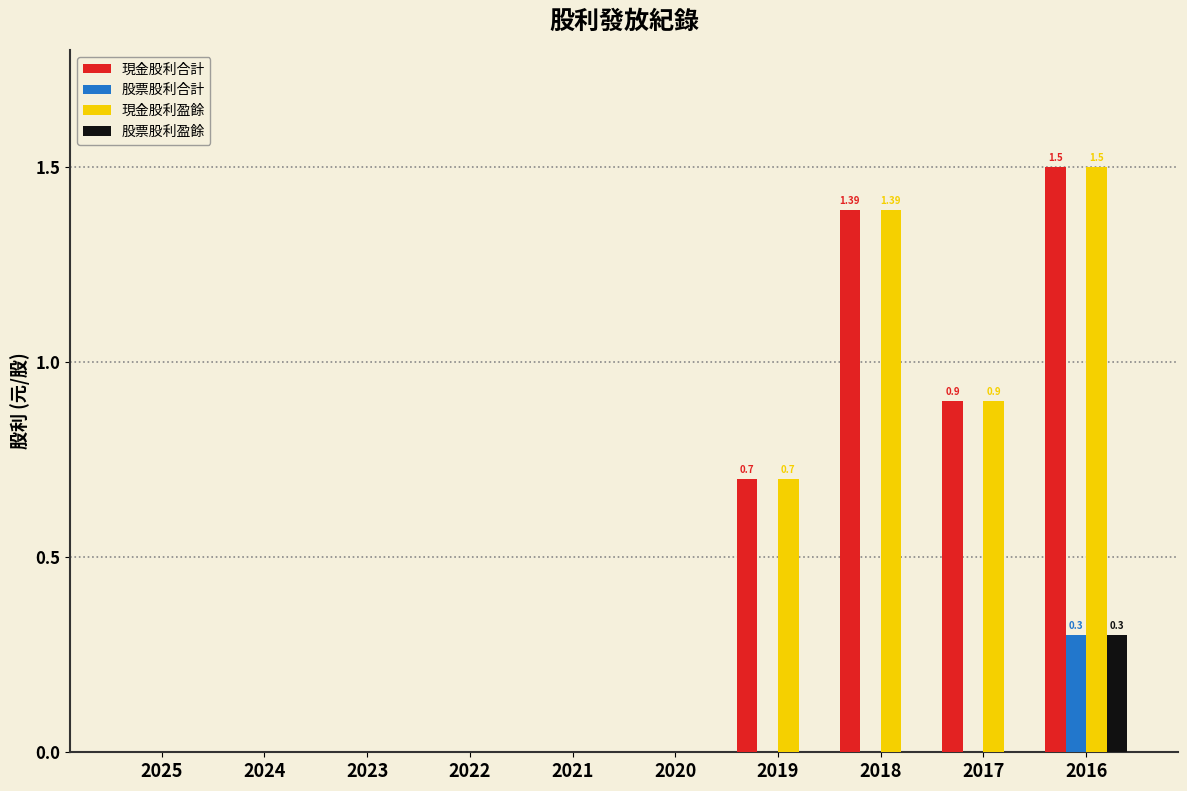

The value of 現金股利合計 at 2016 is 0.7. True or false?

False